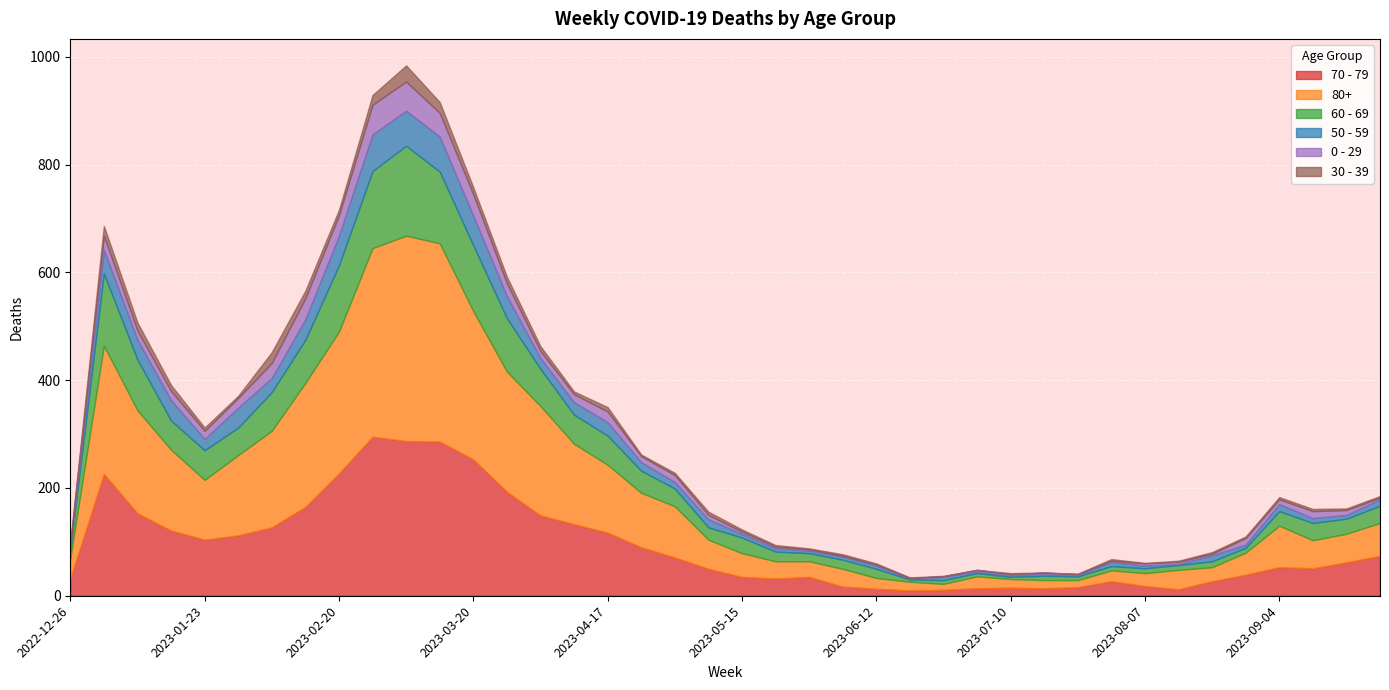

Does the chart display data point markers on the line(s)?

No